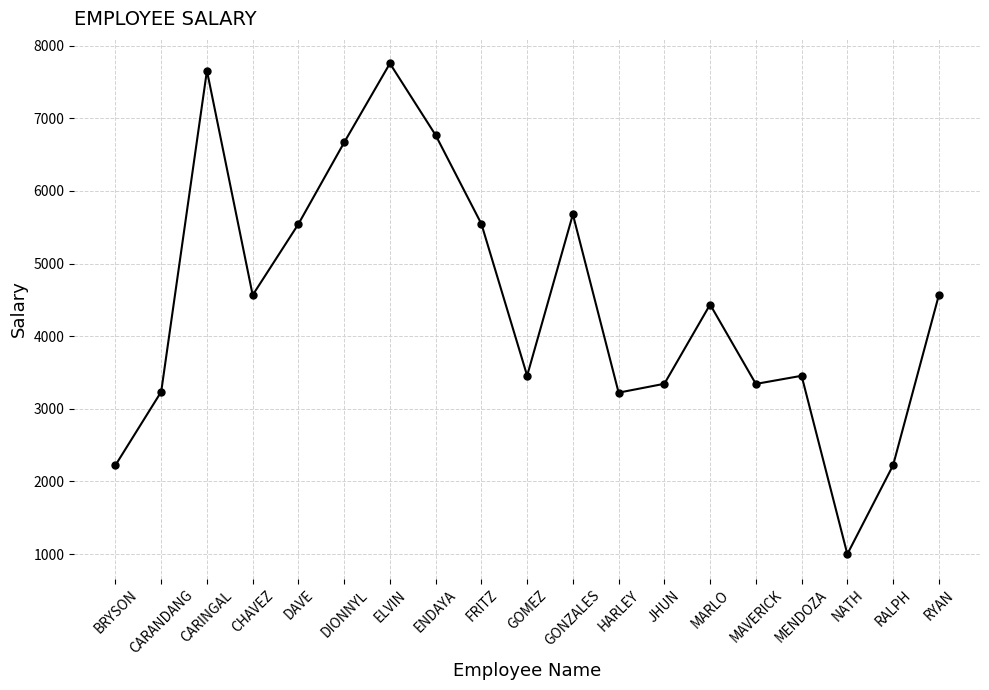

Is this an area chart (filled region under the line)?

No